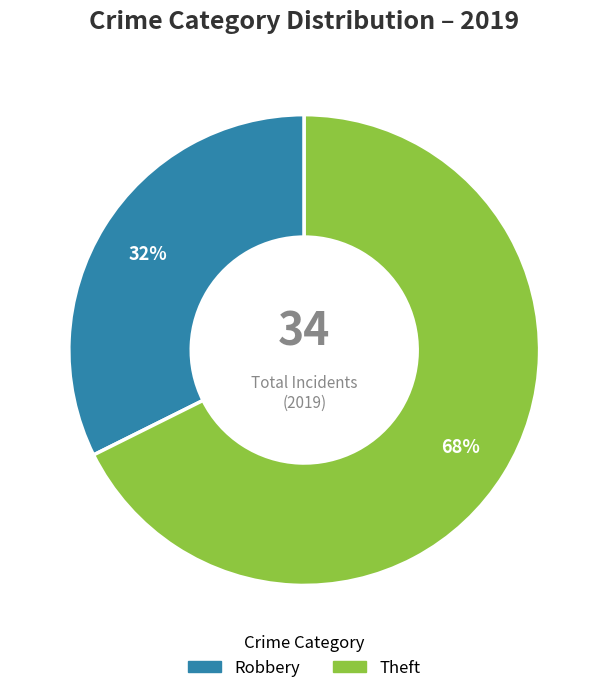

Does Theft account for over 50% of the chart?

Yes